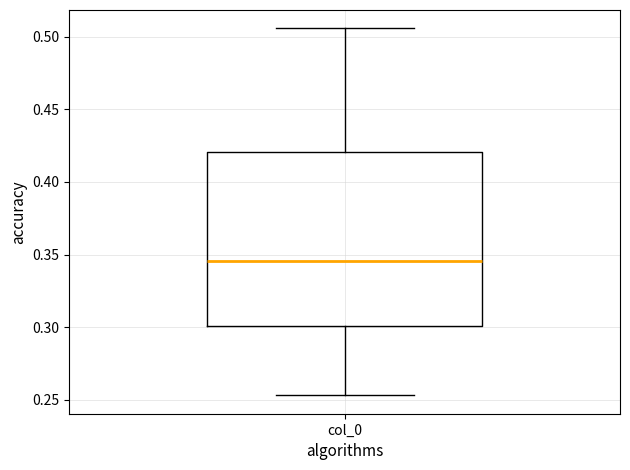

Where is the upper edge of the box for col_0 on the y-axis? The values are not printed on the chart, so give them approximately, as read against the axis.

0.420